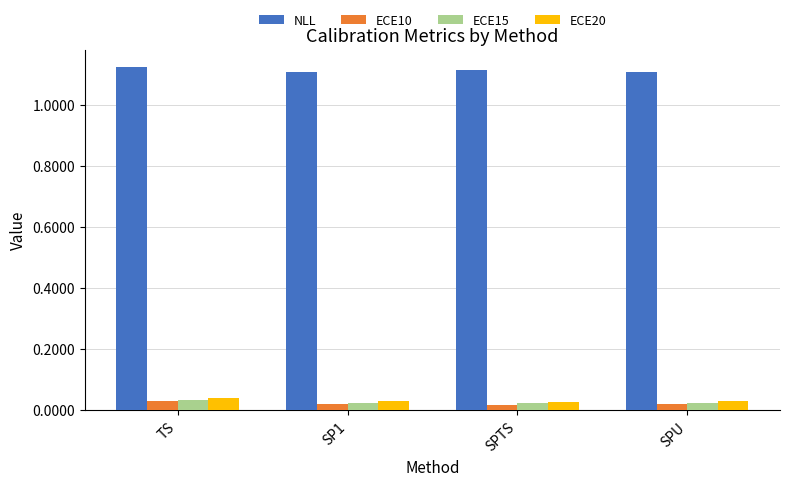

Are the bars horizontal?

No